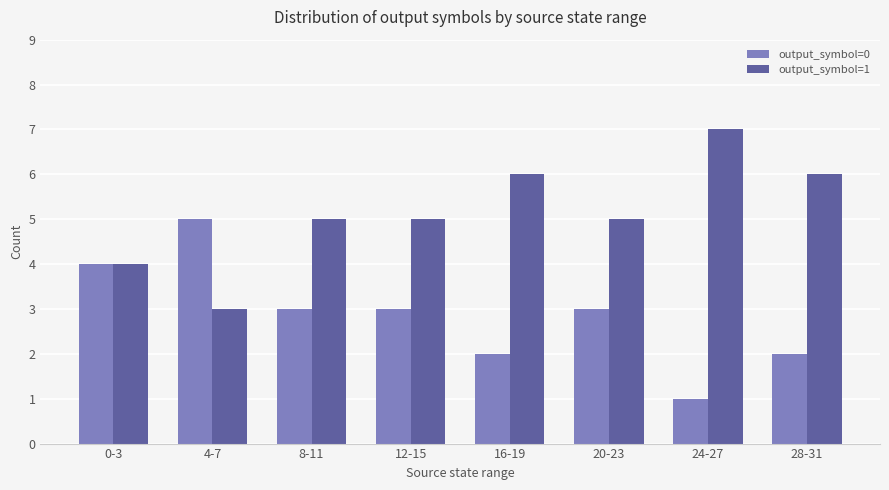

Is it true that output_symbol=1 equals 2 at 16-19?

False